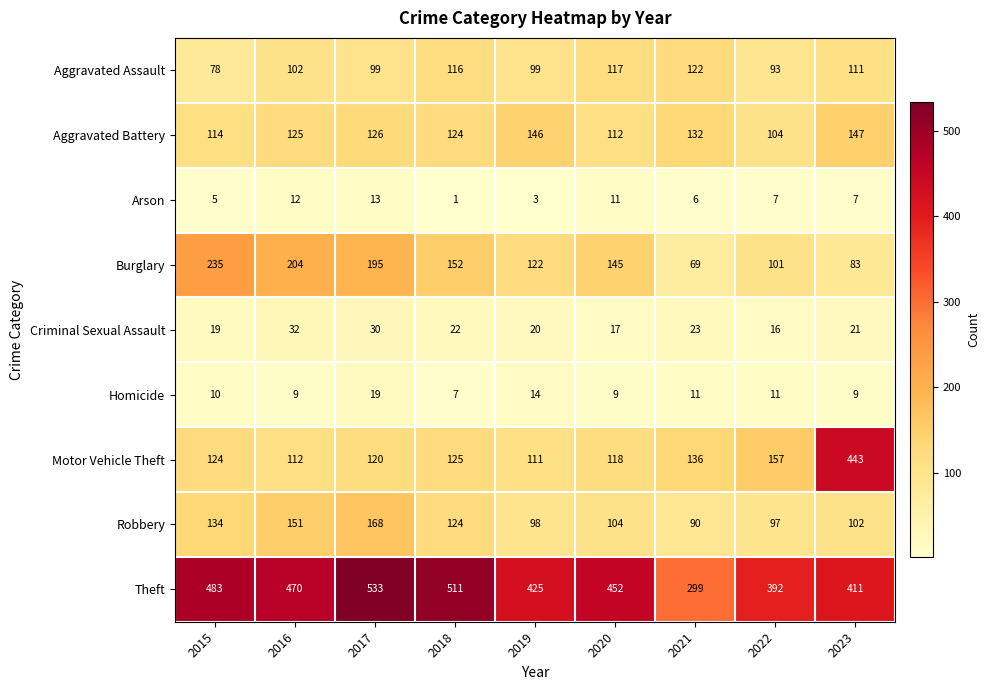

Which series has the largest range (max minus min)?

Motor Vehicle Theft